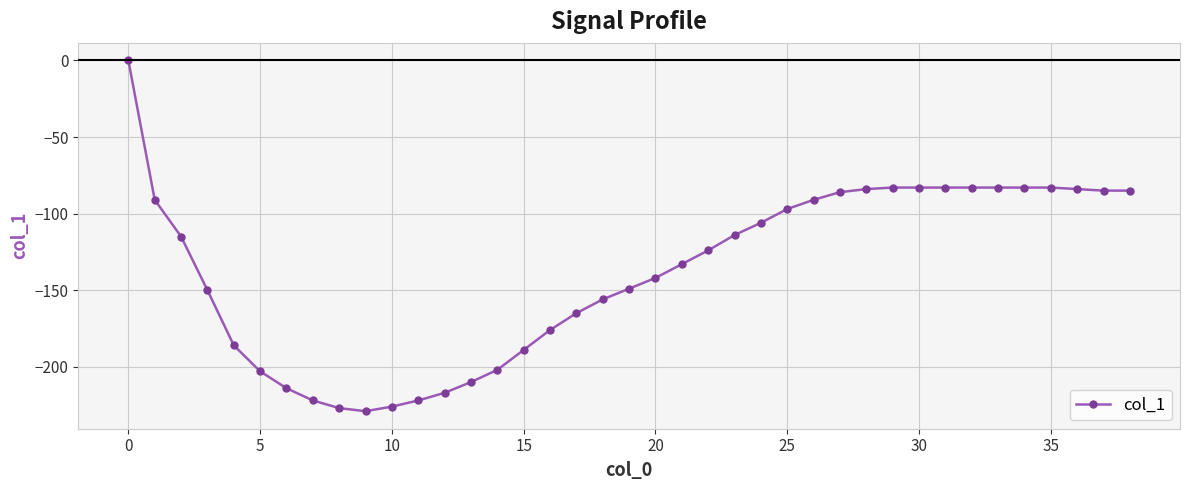

What is the sum of all values?

-5361